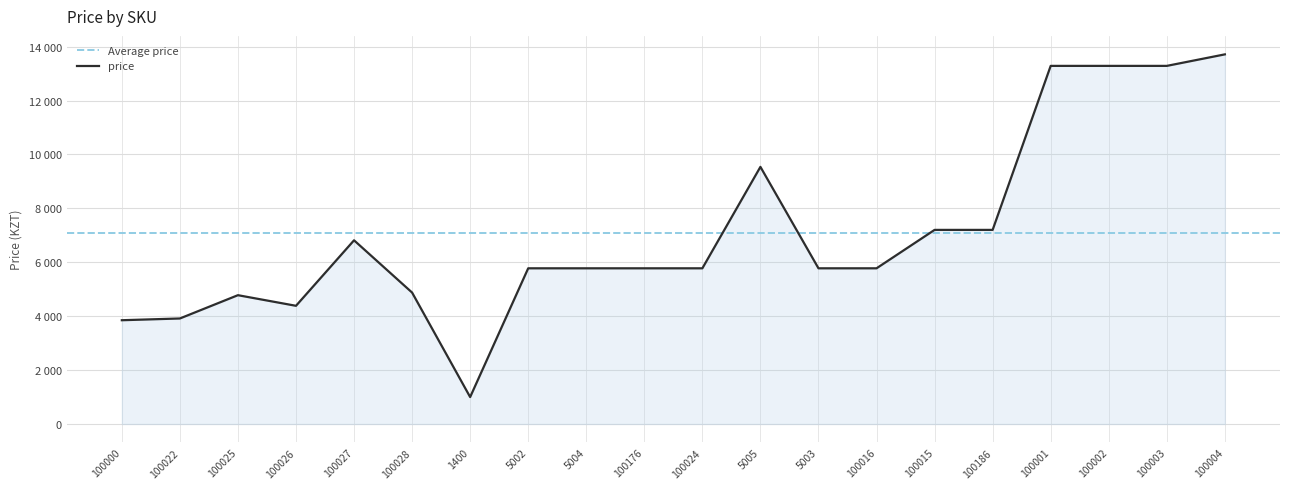

Read the value at 100016.

5776